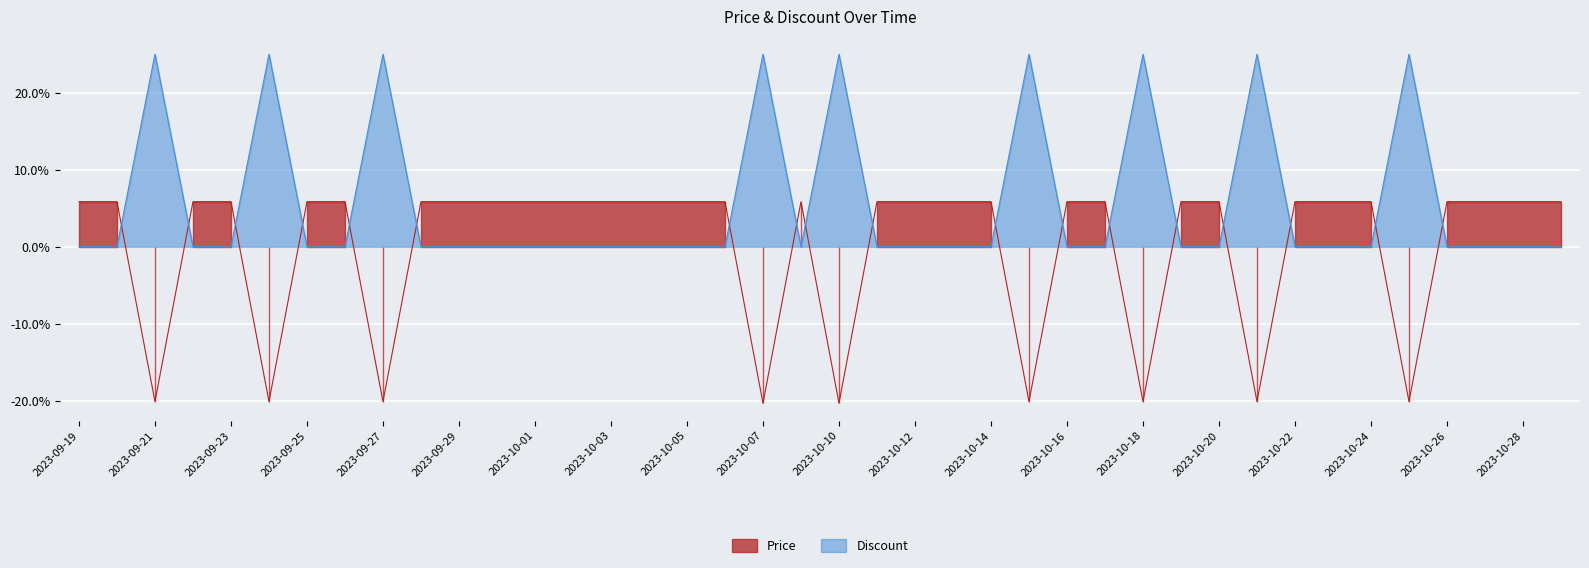

Rank the categories by Price value from highest to lowest.

2023-09-19, 2023-09-20, 2023-09-22, 2023-09-23, 2023-09-25, 2023-09-26, 2023-09-28, 2023-09-29, 2023-09-30, 2023-10-01, 2023-10-02, 2023-10-03, 2023-10-04, 2023-10-05, 2023-10-06, 2023-10-09, 2023-10-11, 2023-10-12, 2023-10-13, 2023-10-14, 2023-10-16, 2023-10-17, 2023-10-19, 2023-10-20, 2023-10-22, 2023-10-23, 2023-10-24, 2023-10-26, 2023-10-27, 2023-10-28, 2023-10-29, 2023-09-21, 2023-09-24, 2023-09-27, 2023-10-15, 2023-10-18, 2023-10-21, 2023-10-25, 2023-10-07, 2023-10-10